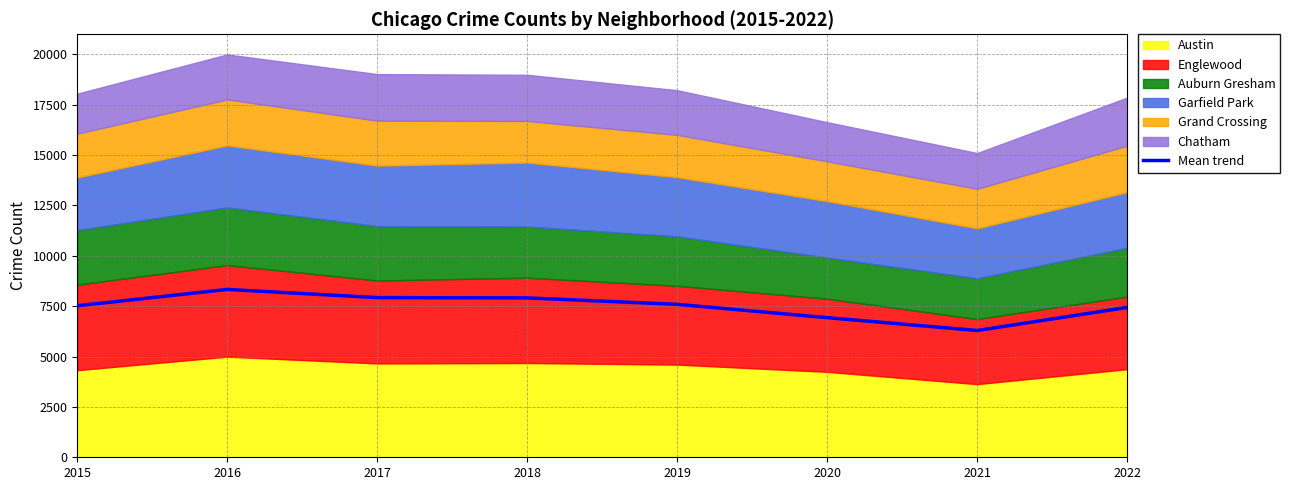

How many values exceed 7592?

4